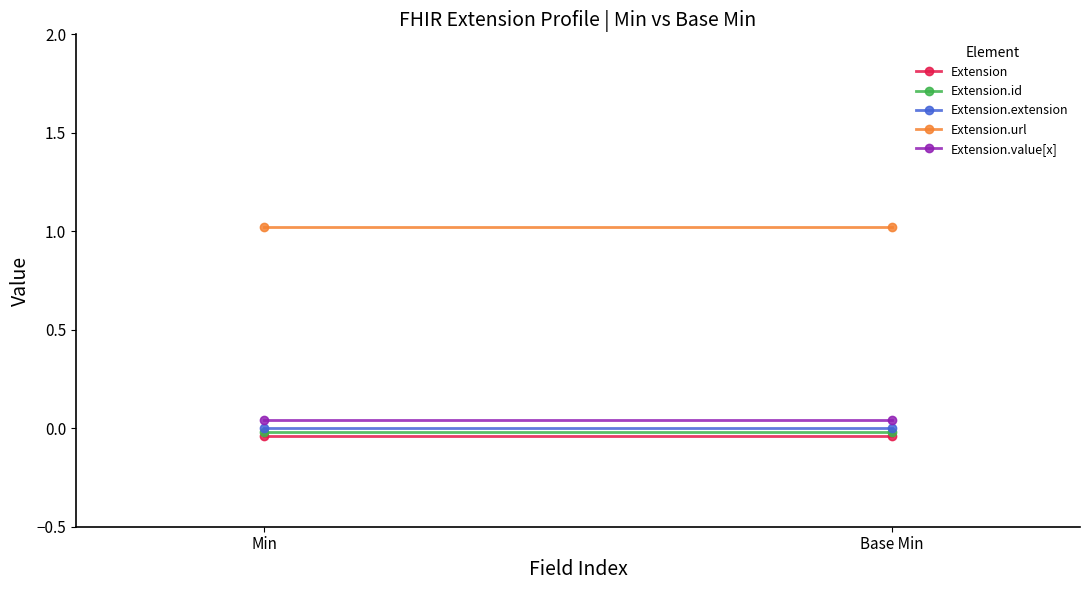

True or false: Extension.id has a value of -0.0 at Base Min.

False